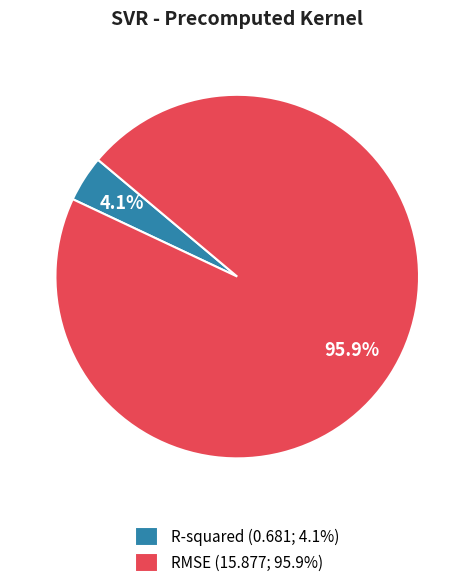

How many slices are in this pie chart?

2